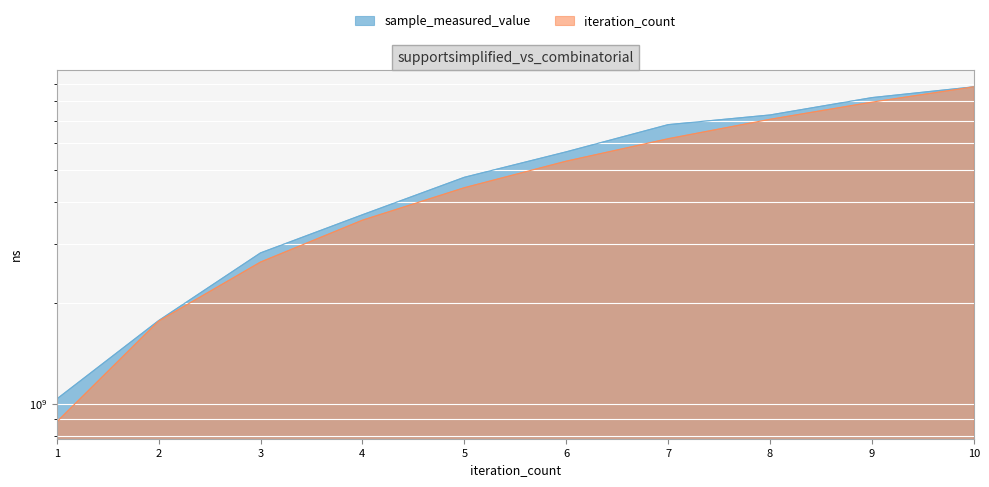

At which label does sample_measured_value reach its peak?

10